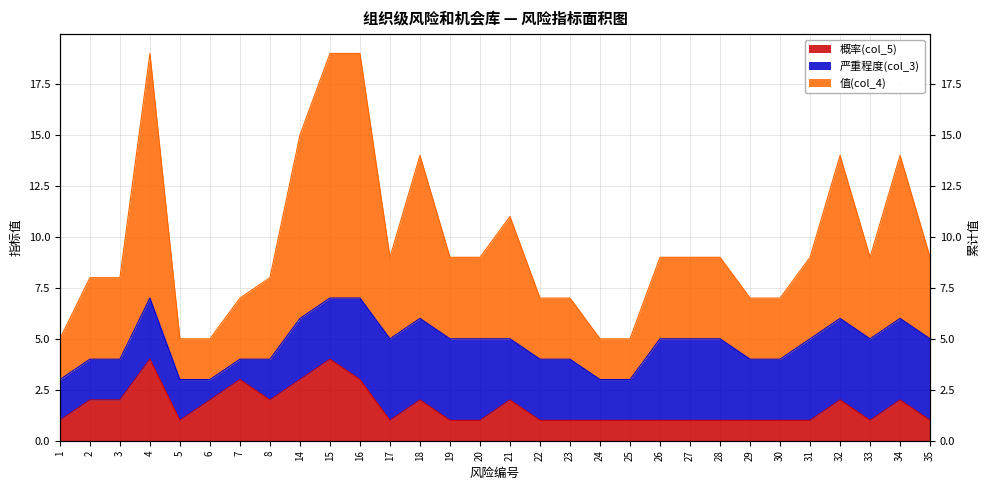

In 概率(col_5), how many points are lower than both neighbors (excluding endpoints)?

4